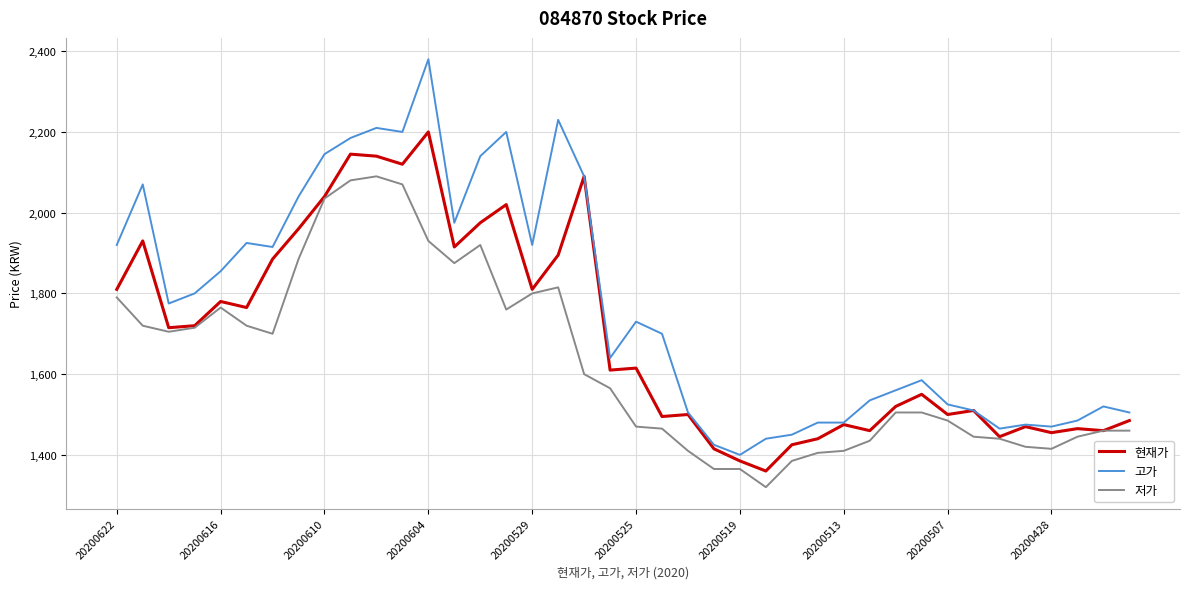

What is the maximum value shown in the chart?

2380